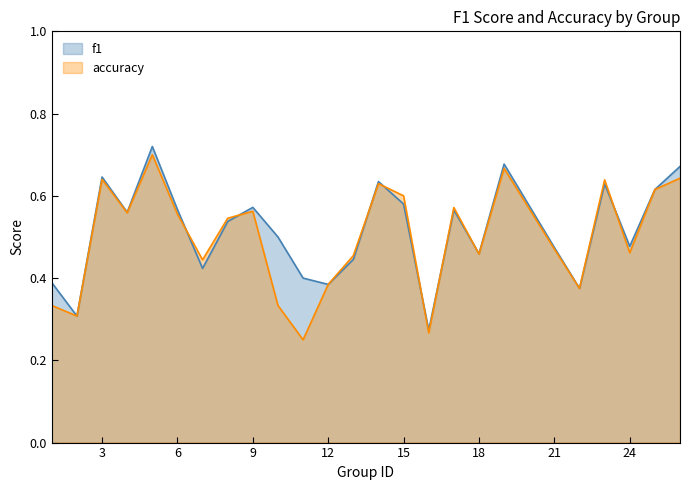

At which label does f1 reach its peak?

5